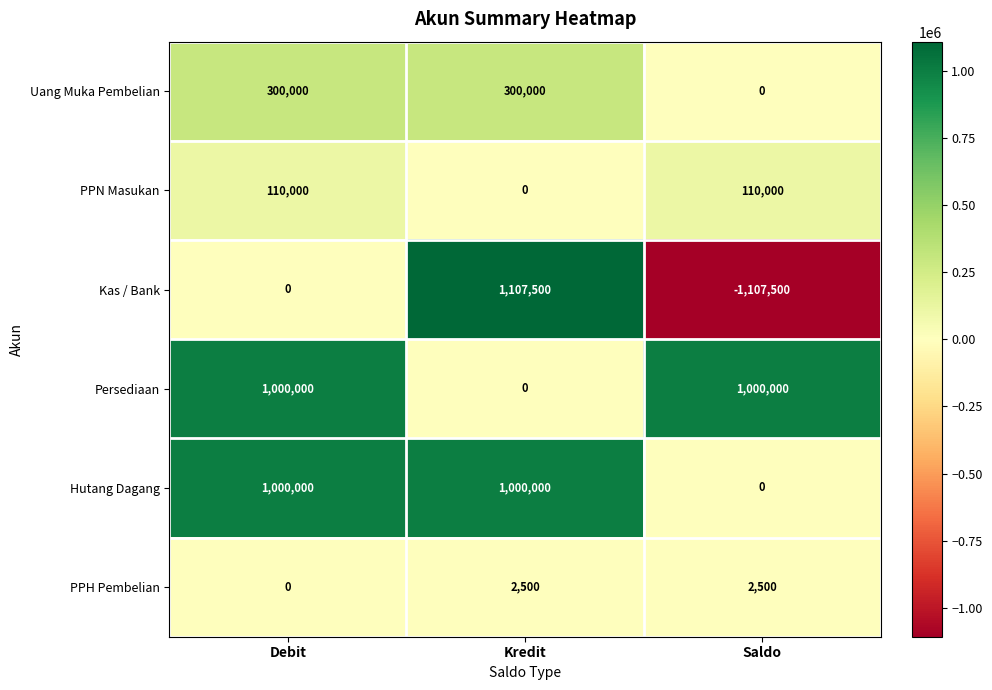

Rank the categories by Kas / Bank value from lowest to highest.

Saldo, Debit, Kredit